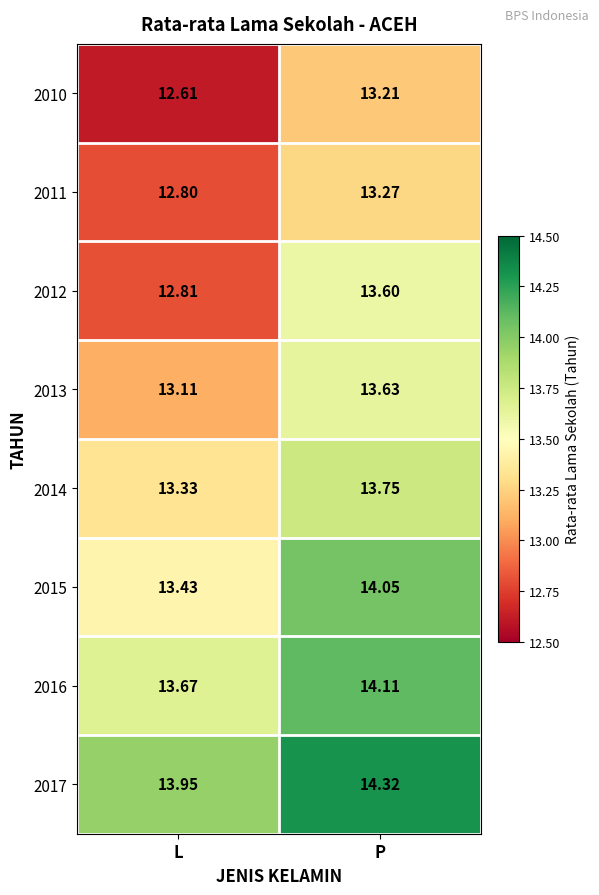

What is the difference between the highest and lowest values at P?

1.1